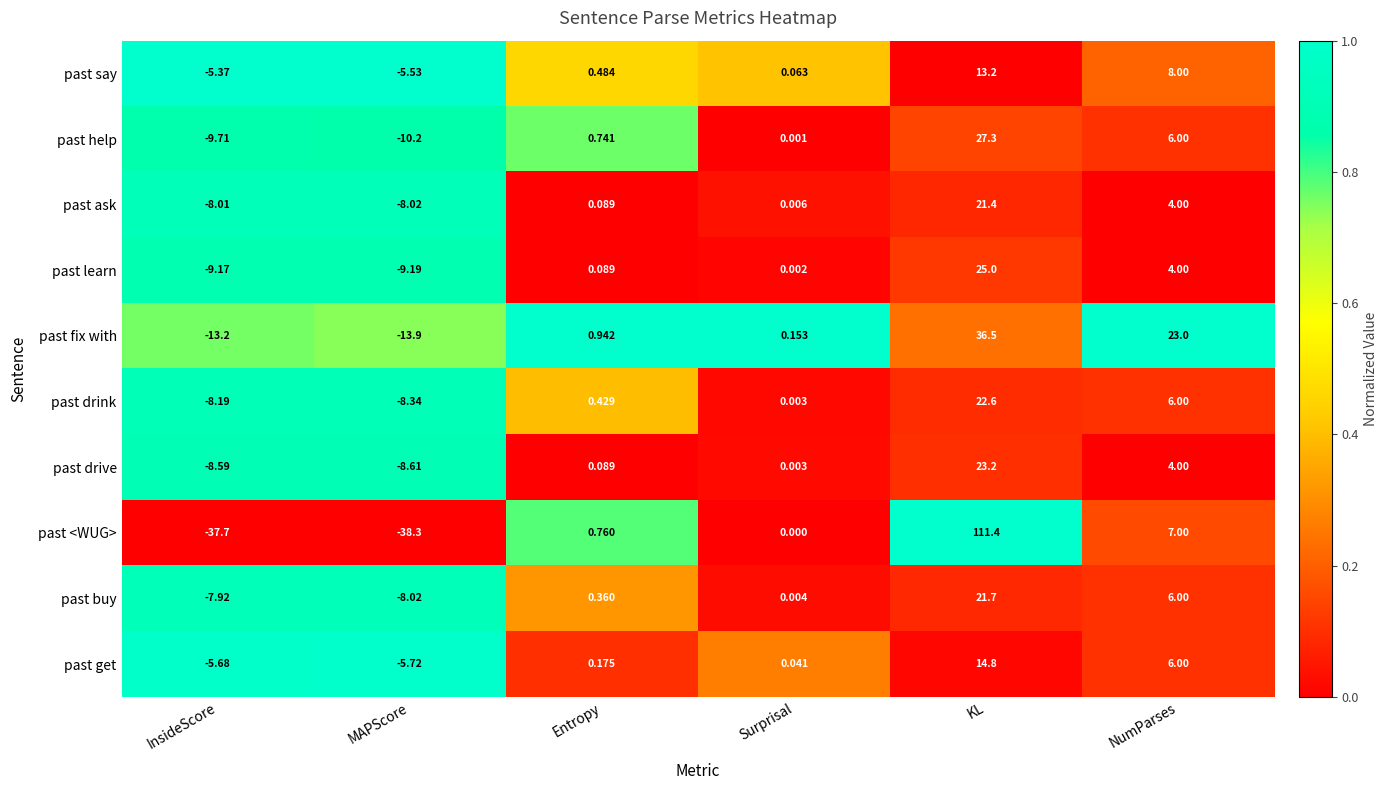

What is the difference between the highest and lowest values at InsideScore?

32.3